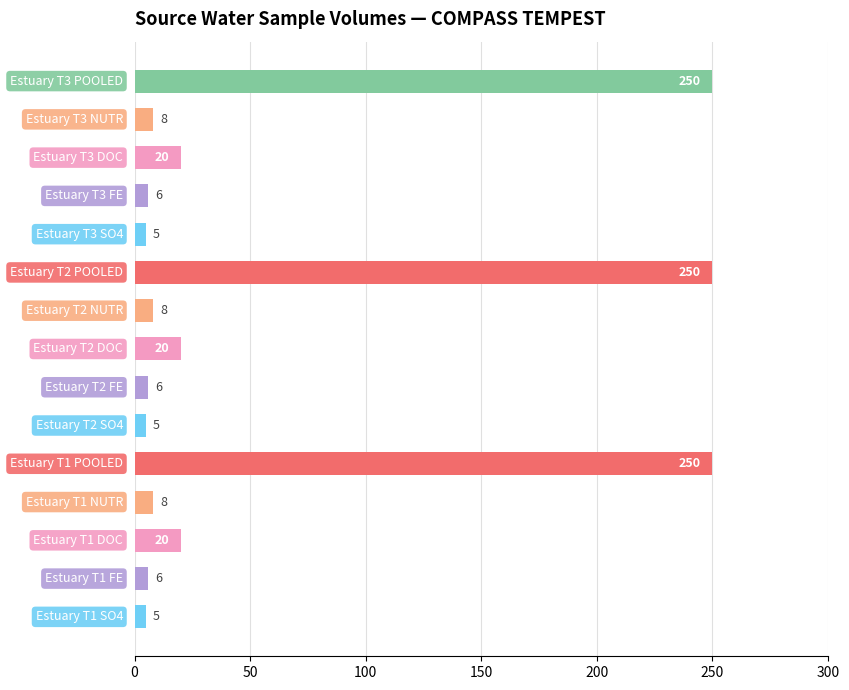

What is the average value?

58